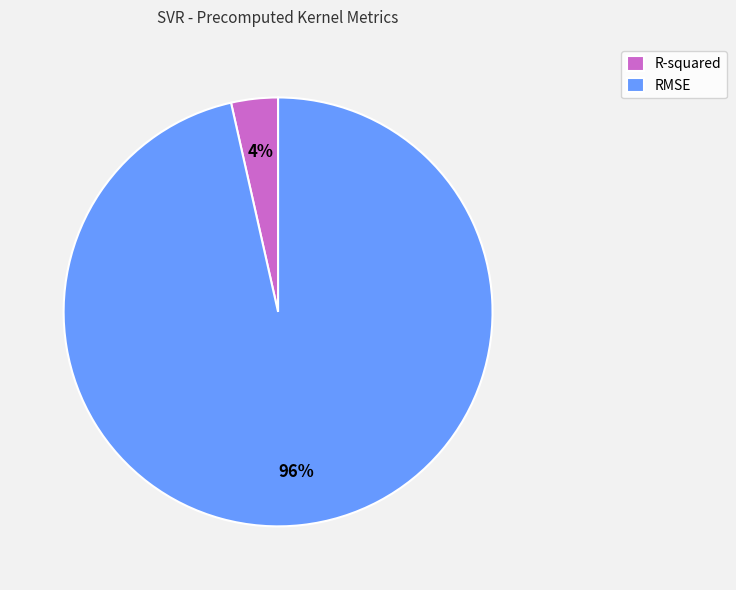

Do R-squared and RMSE together represent more than half of the pie?

Yes